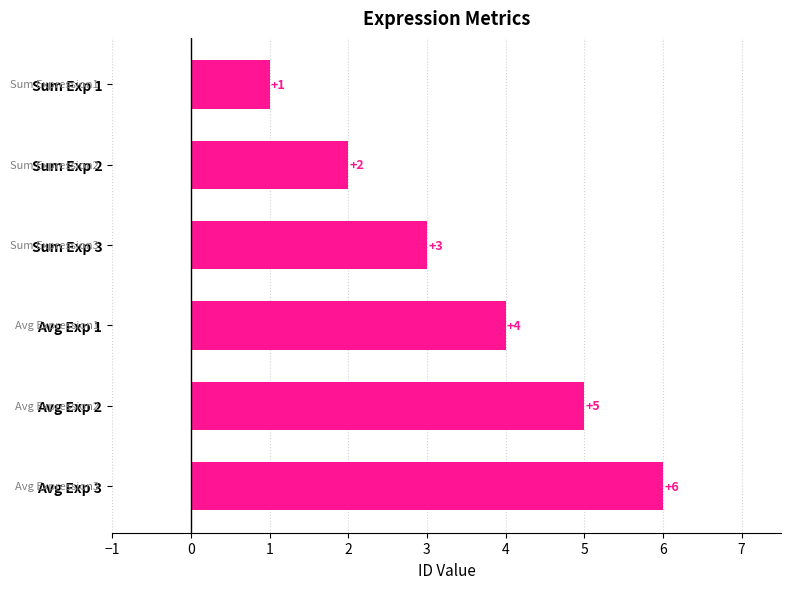

What is the minimum value shown in the chart?

1